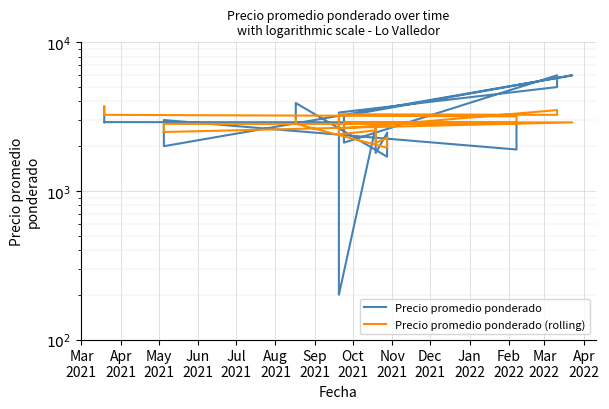

How many values in the Precio promedio ponderado (rolling) series are below 2824?

19